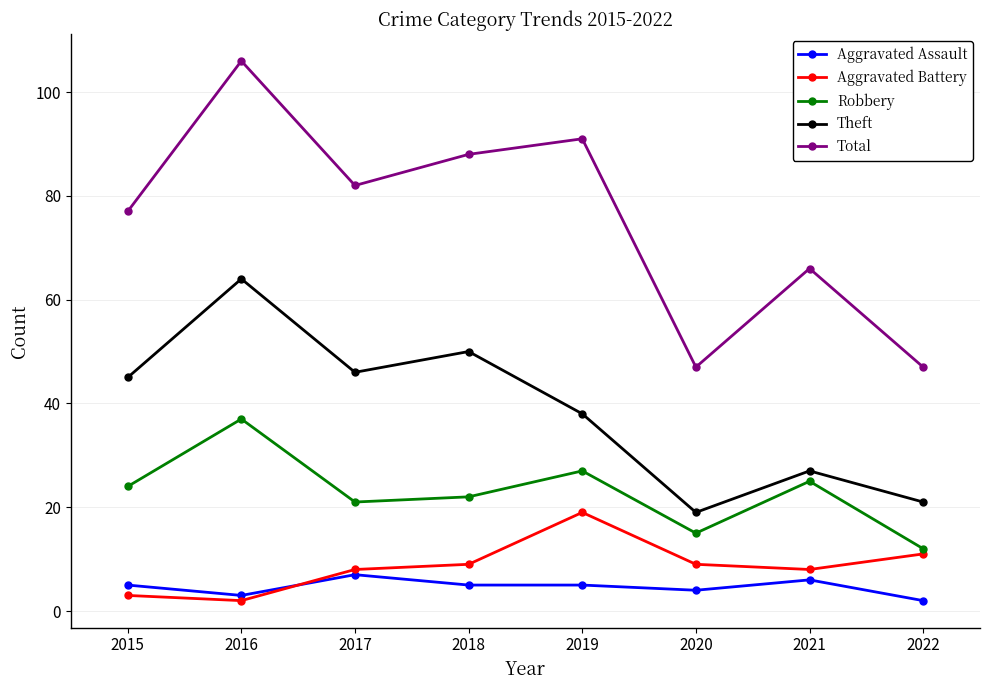

At 2018, list the series in order from largest to smallest.

Total, Theft, Robbery, Aggravated Battery, Aggravated Assault